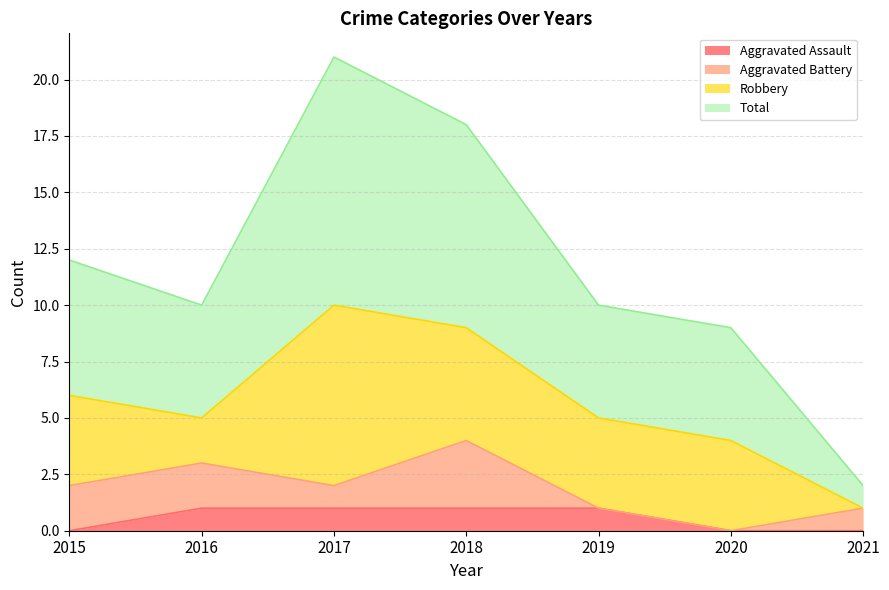

The Aggravated Assault series shows 1 at 2016. True or false?

True